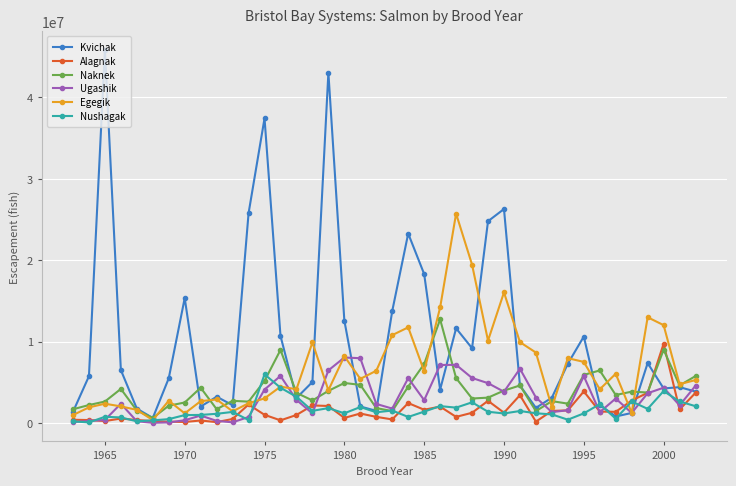

Which series has the largest total across all categories?

Kvichak